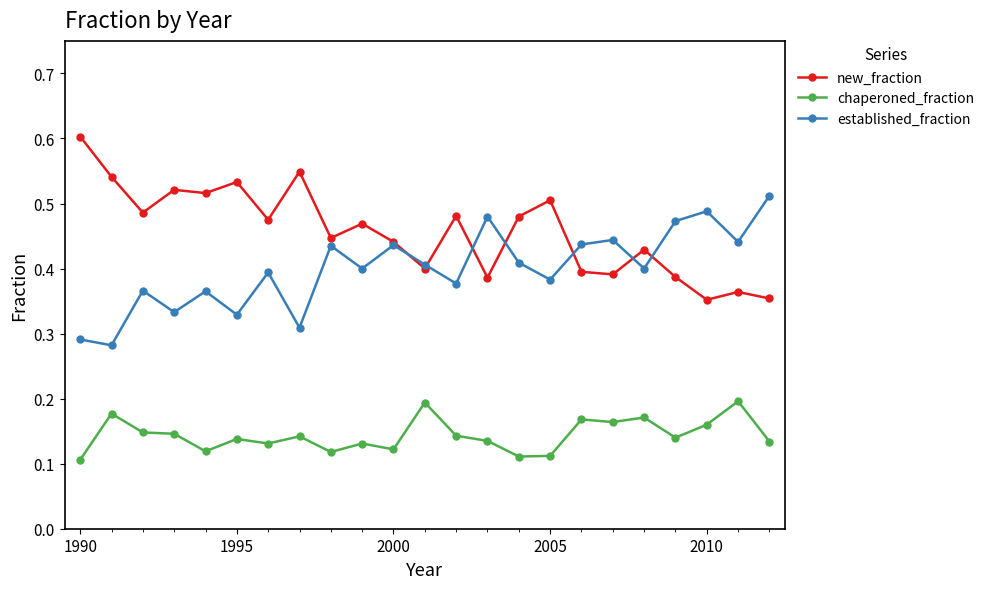

What is the sum of all chaperoned_fraction values?

3.3